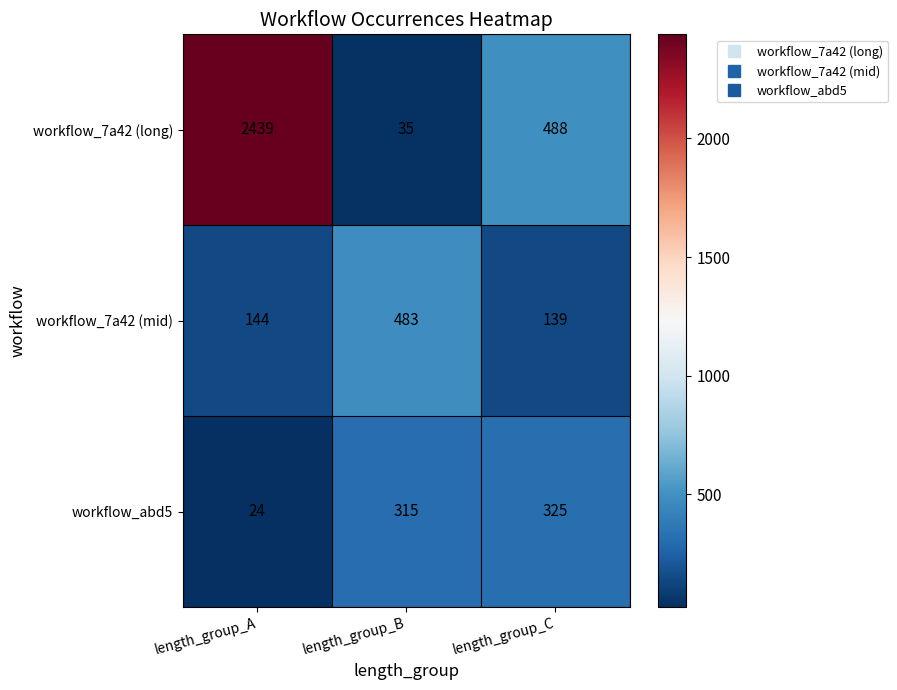

What is the smallest value displayed?

24